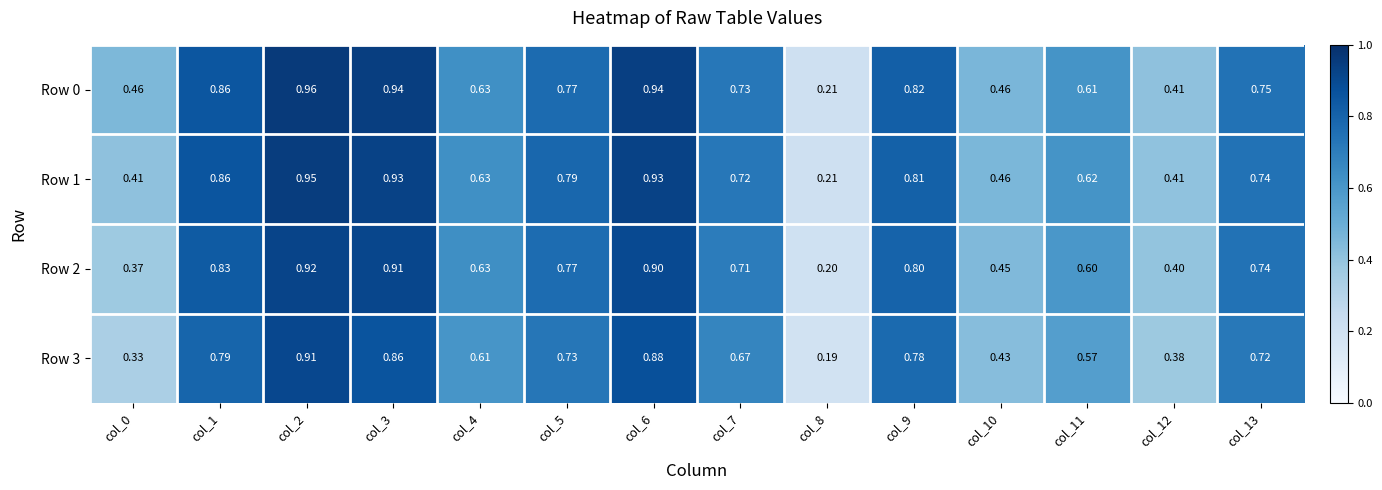

Is the value of Row 1 at col_10 greater than the value of Row 3 at col_2?

No